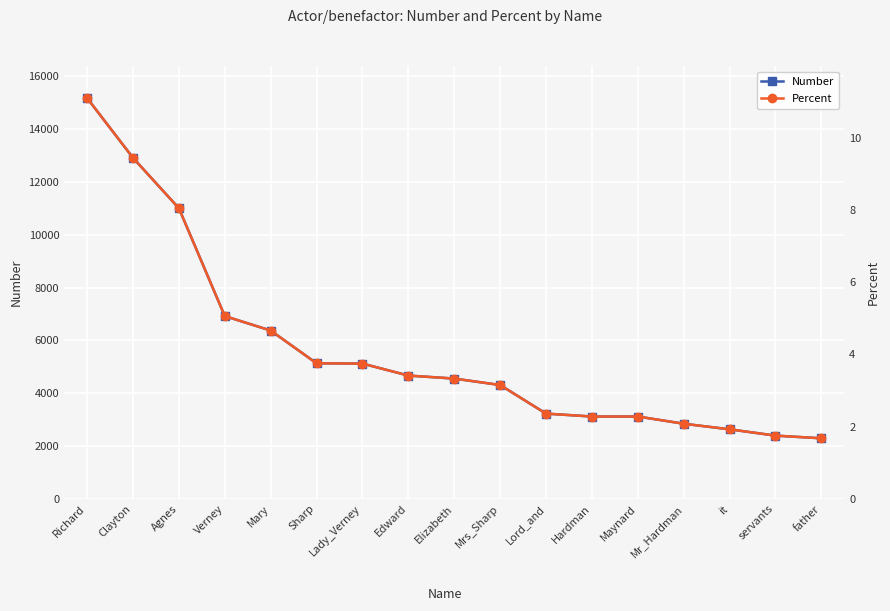

True or false: Number and Percent cross at least once.

False